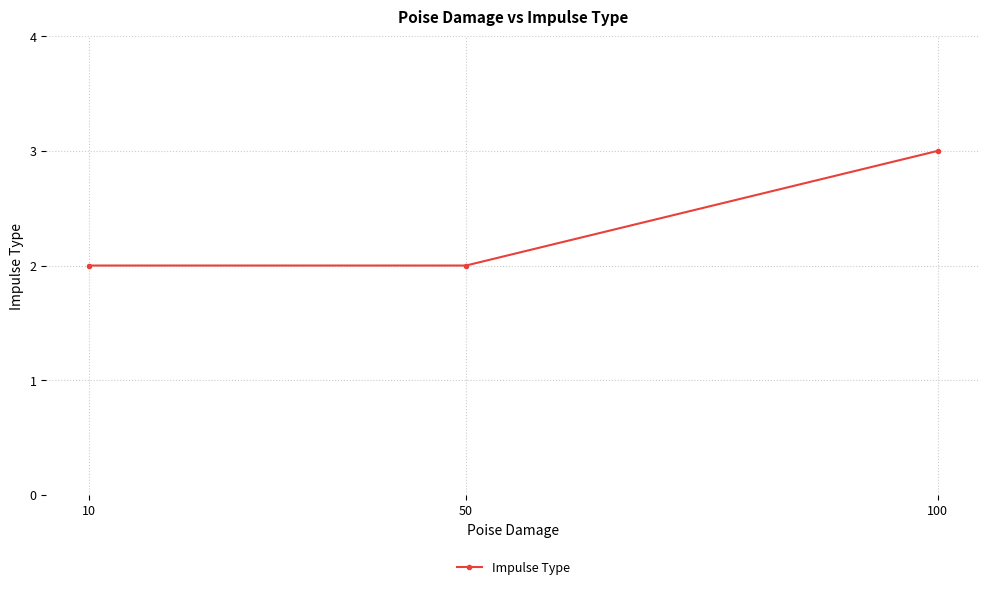

Does the chart have visible grid lines?

Yes